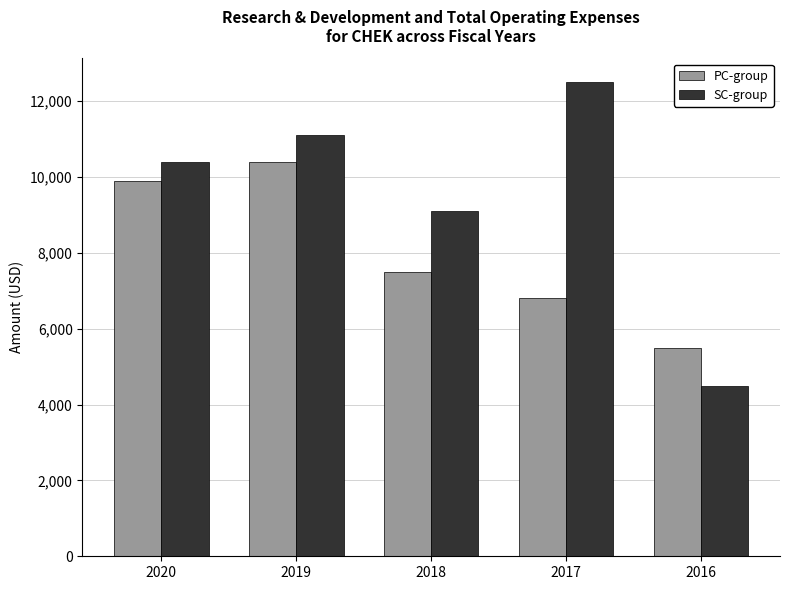

What is the sum of the SC-group values at 2018 and 2016?

13600